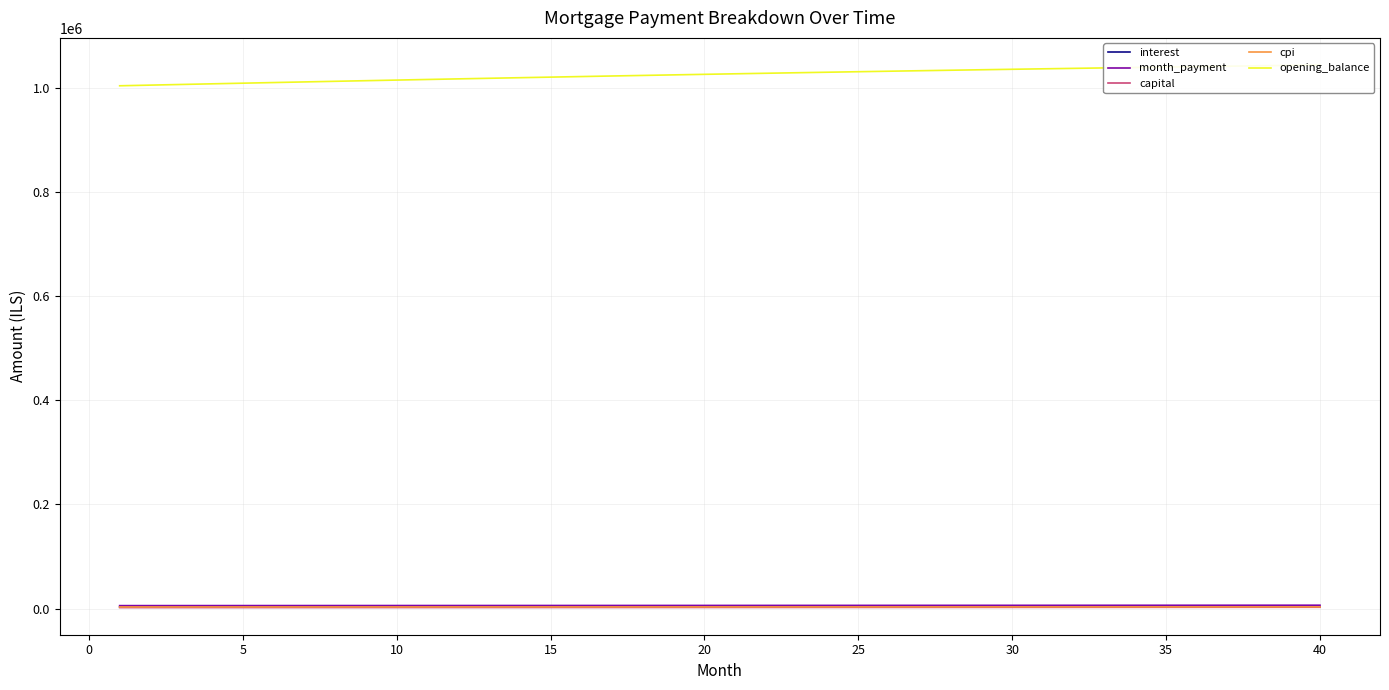

At which category is the sum across all series the highest?

40